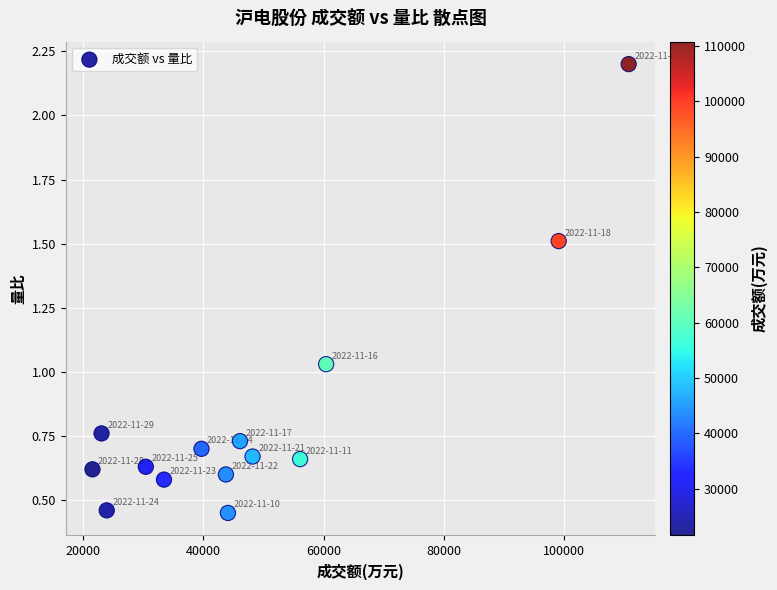

What is the range of X values (max minus min)?

89211.0